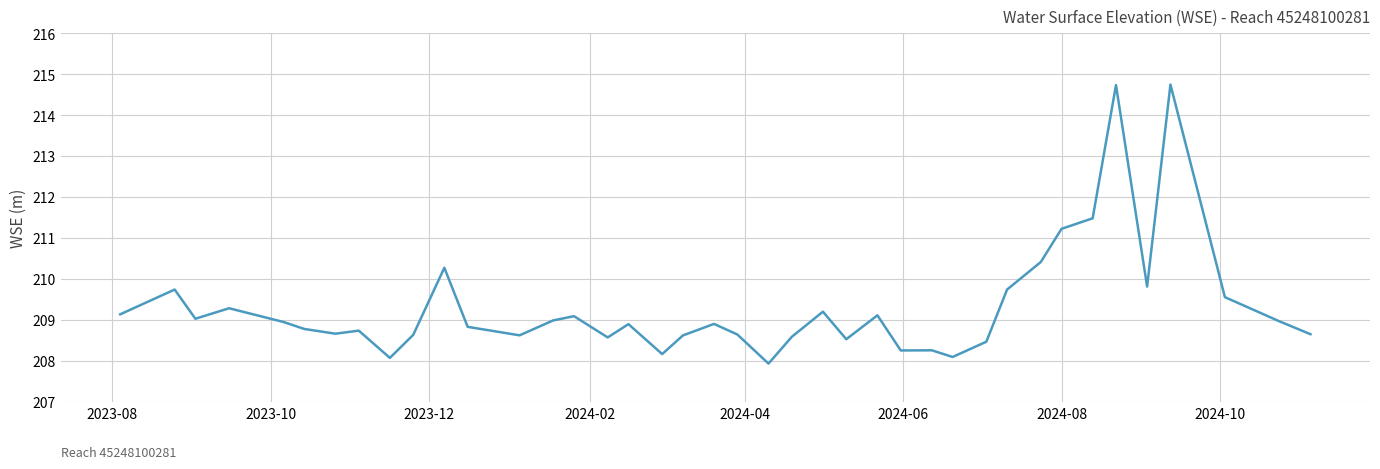

What is the greatest value displayed?

214.7